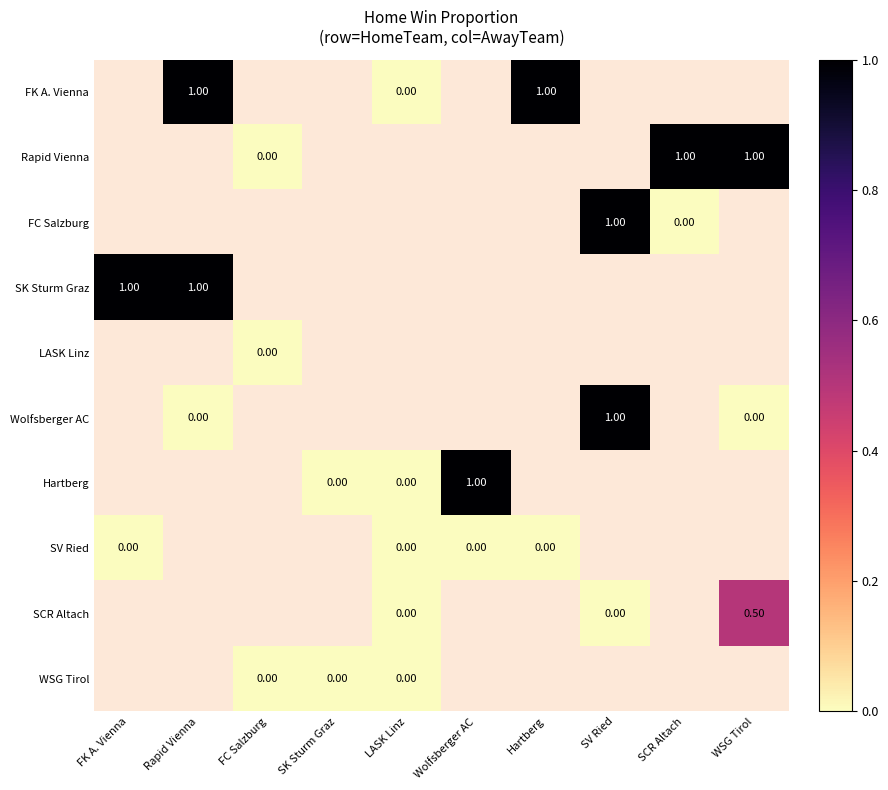

Which category has the highest value across all series?

Rapid Vienna